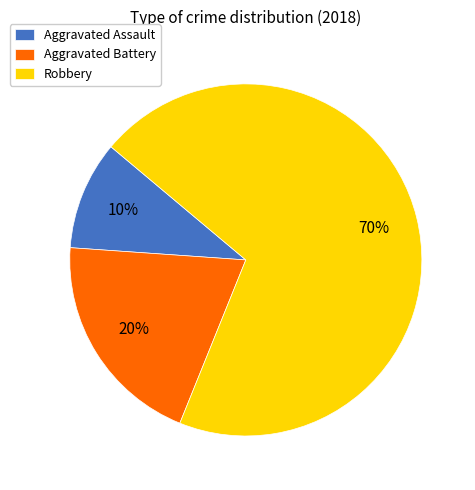

What percentage is the Aggravated Assault slice, to the nearest percent?

10%